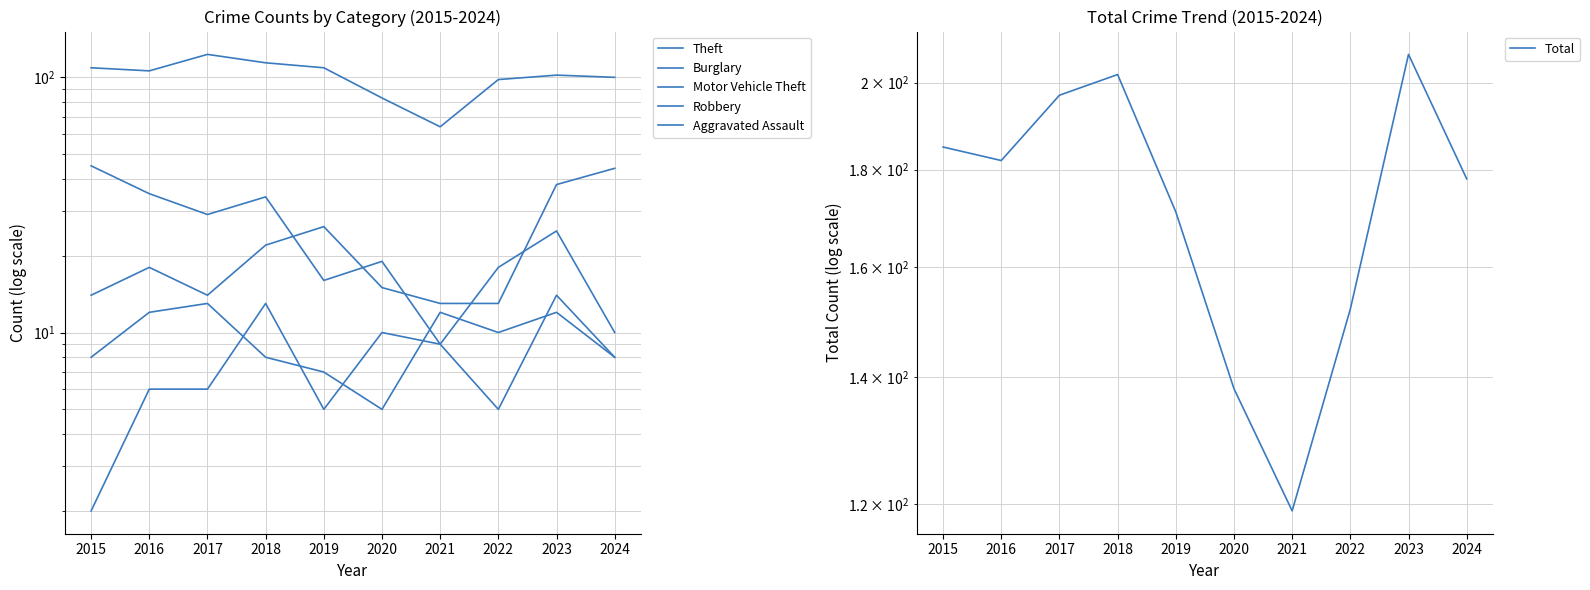

How many interior local peaks does the Motor Vehicle Theft series have?

2